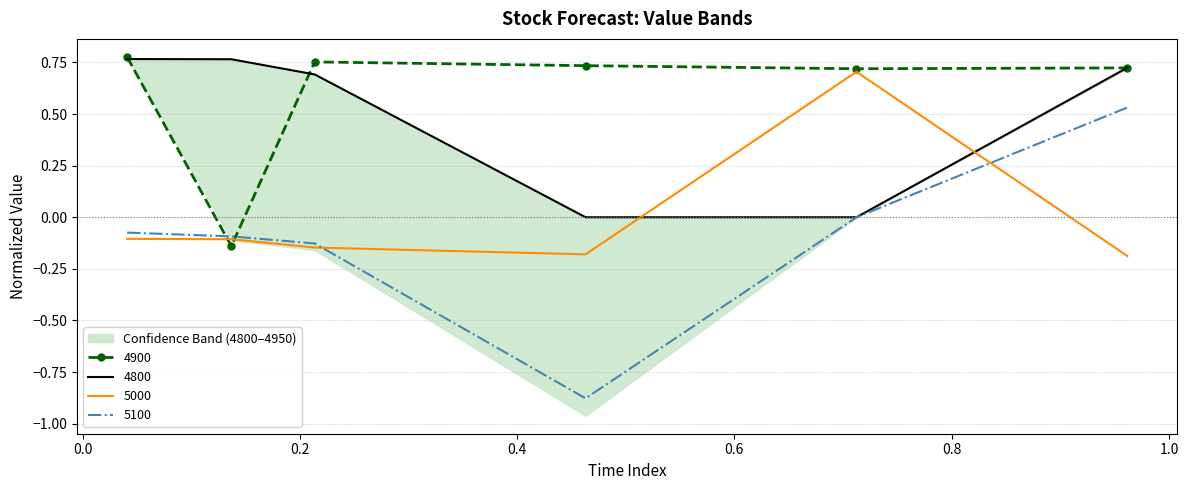

Is the value of 4900 at 0.136986301369863 greater than the value of 5000 at 0.2136986301369863?

Yes